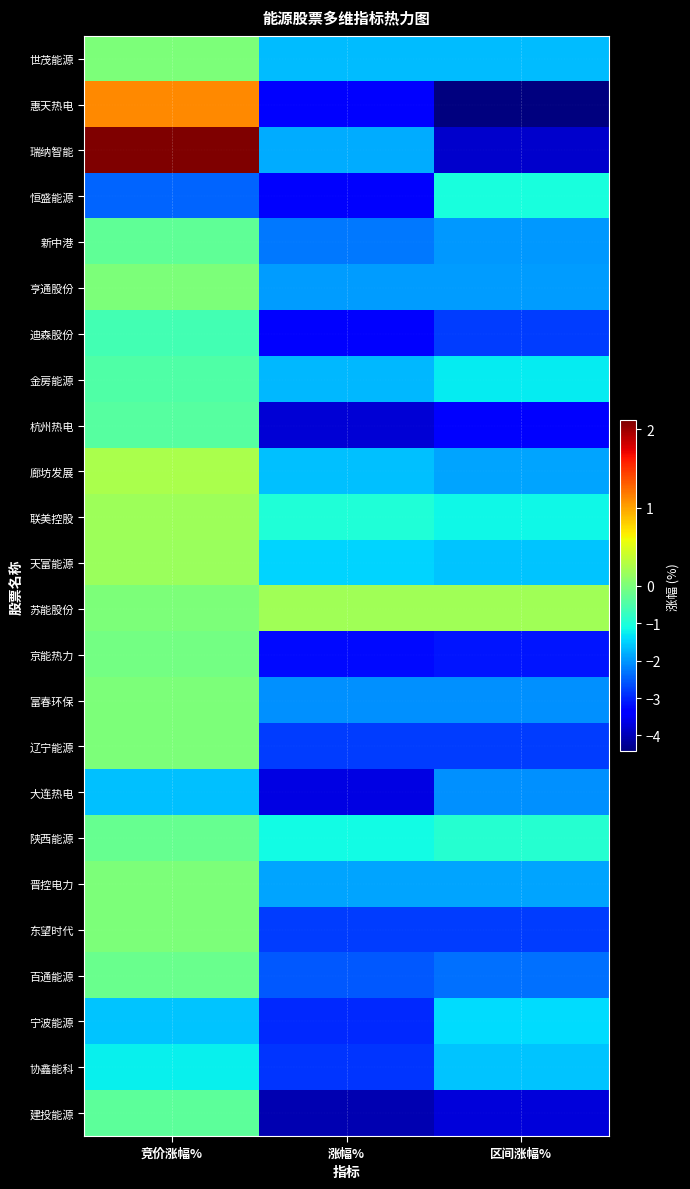

What is the greatest value displayed?

2.1